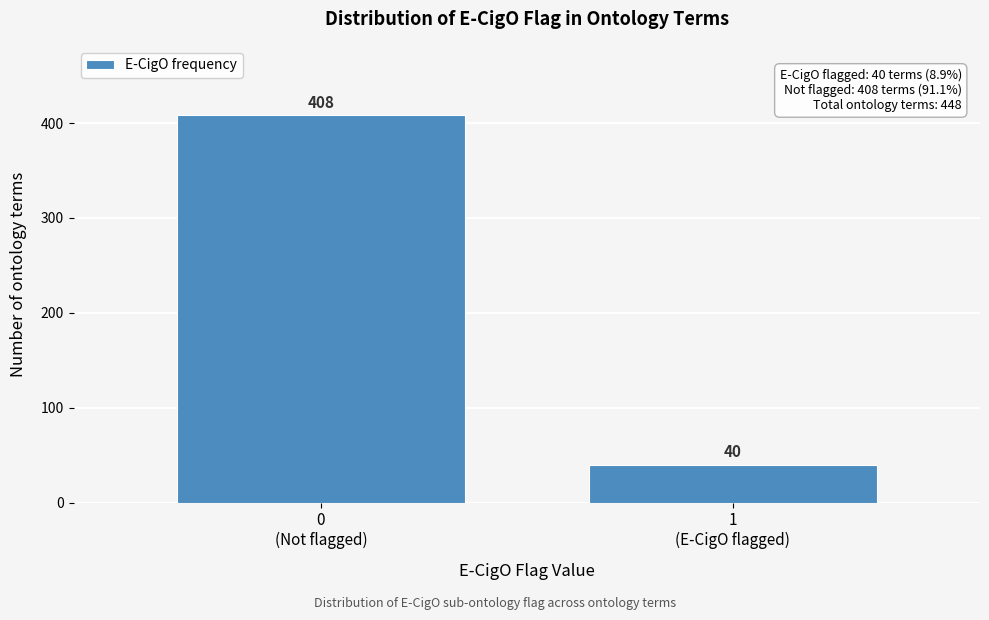

Reading left to right, transcribe all the data shown in this chart.

408	40